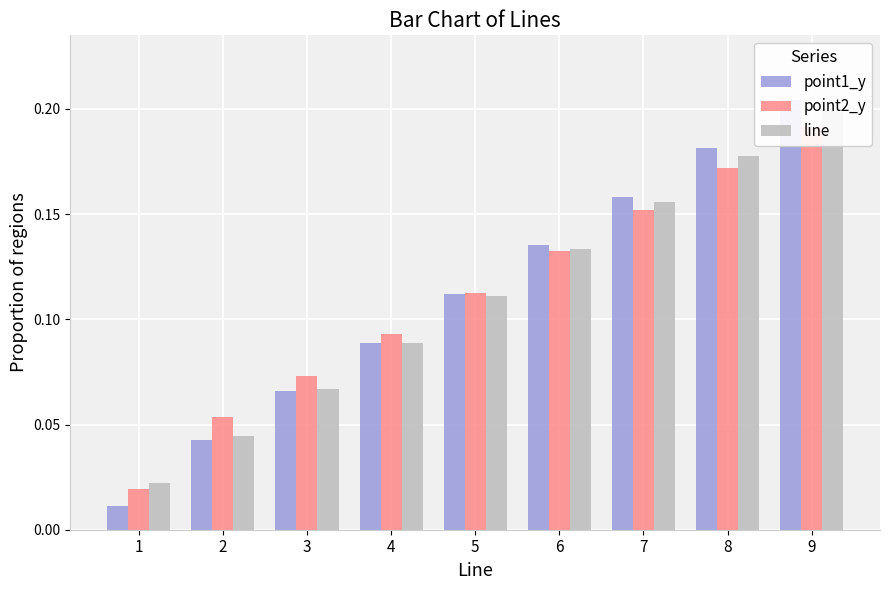

What are all the series names shown in the legend?

point1_y, point2_y, line